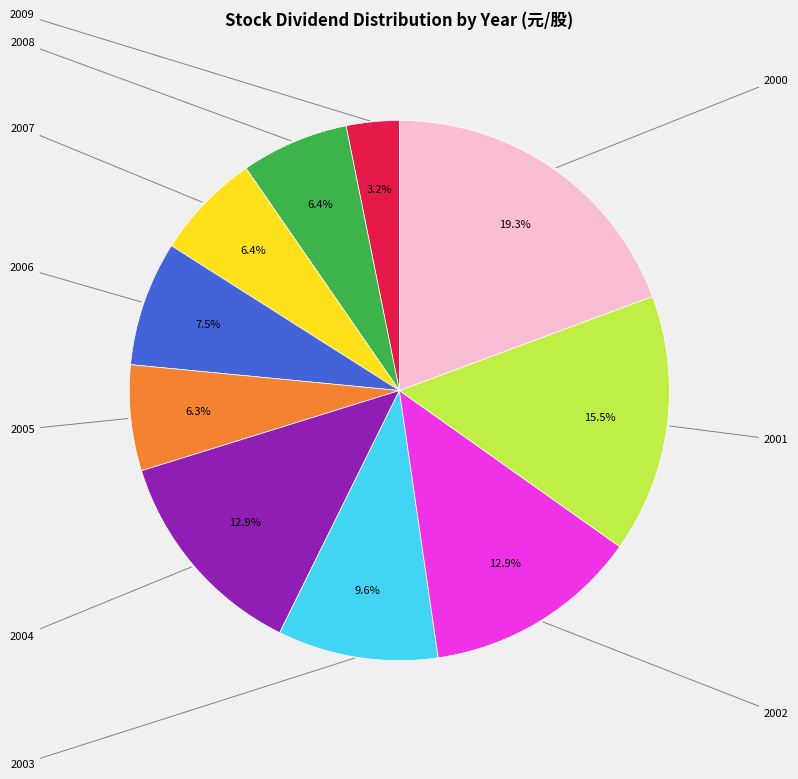

Does any single category account for the majority?

No